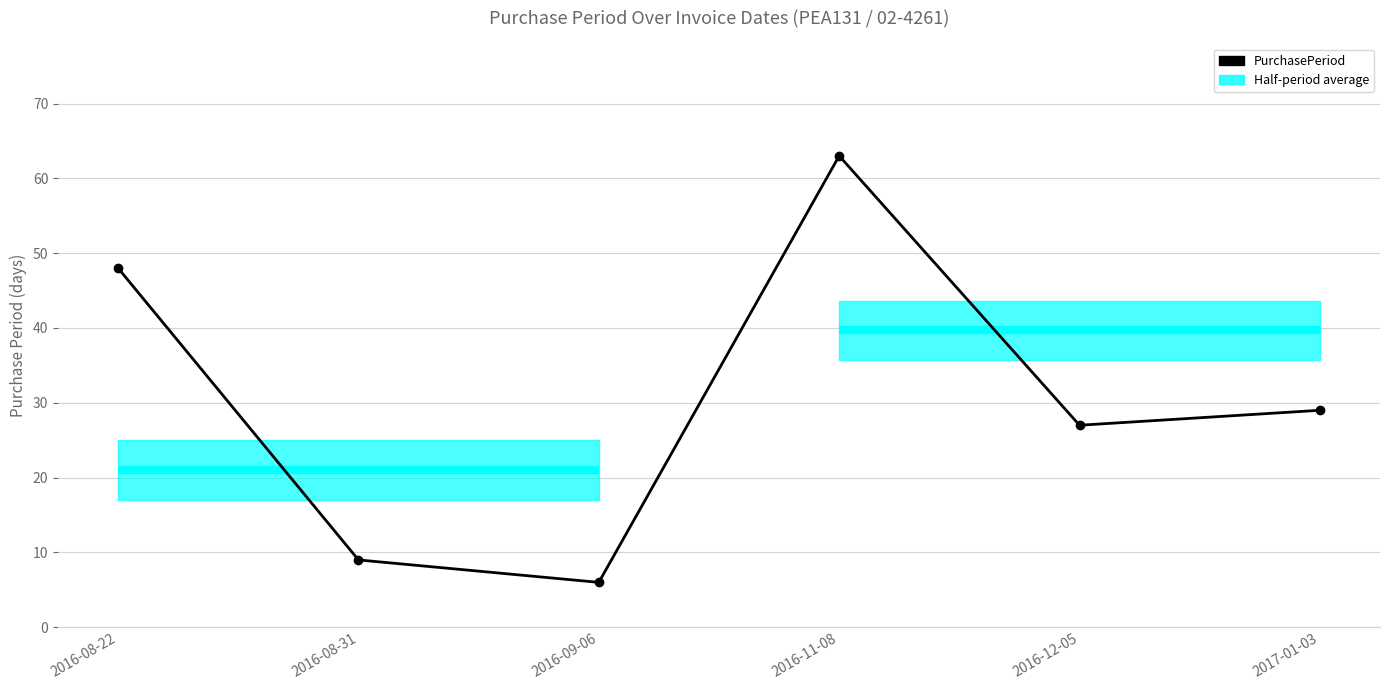

Reading left to right, what are all the values shown in this chart?

2016-08-22=48	2016-08-31=9	2016-09-06=6	2016-11-08=63	2016-12-05=27	2017-01-03=29